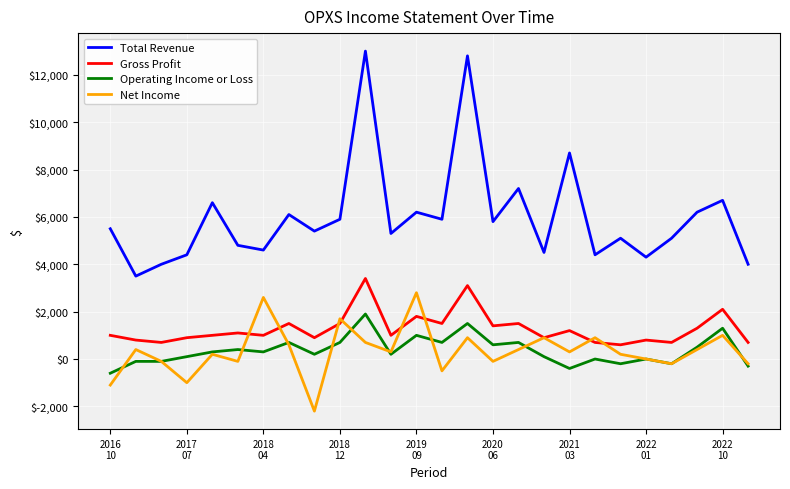

What is the highest value of the Net Income series?

2800